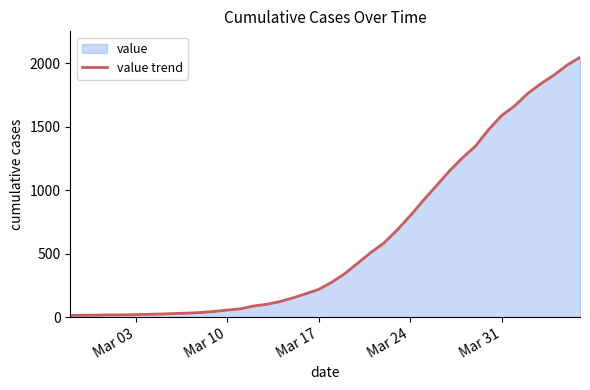

How many lines are shown in the chart?

1